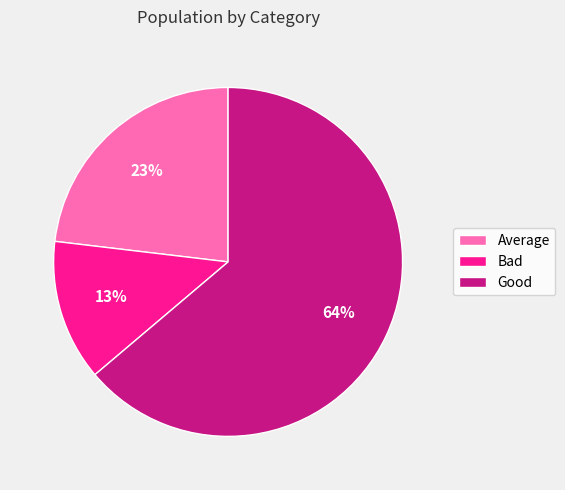

Approximately how many times larger is the value at Good compared to Average?

2.8